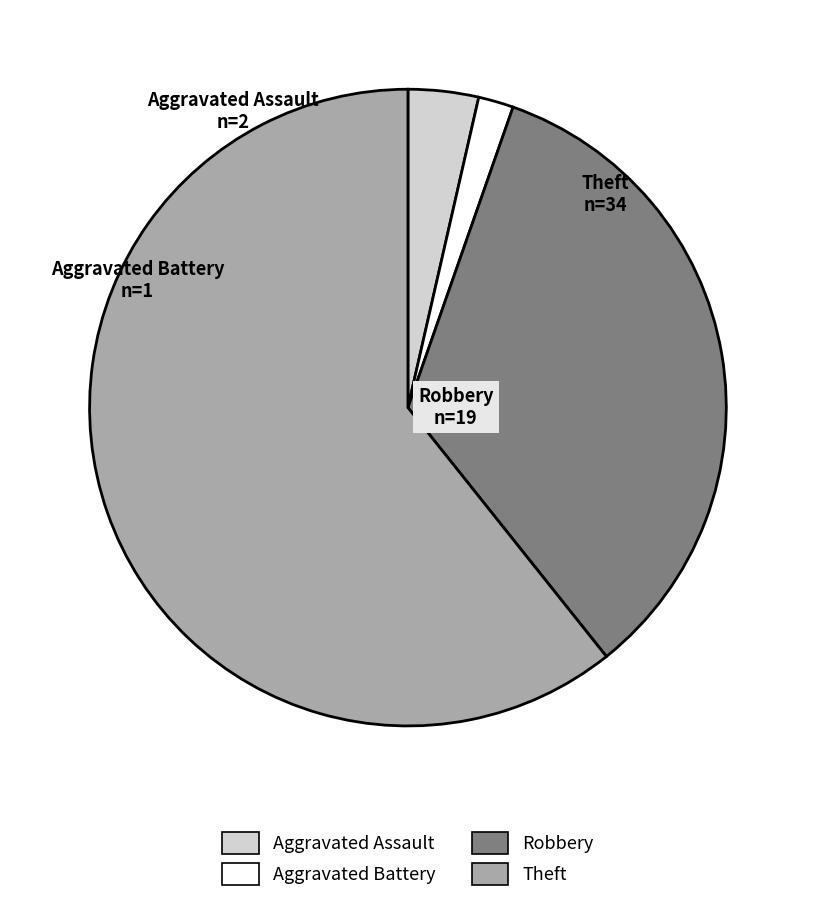

Which category has the smallest portion of the pie?

Aggravated Battery